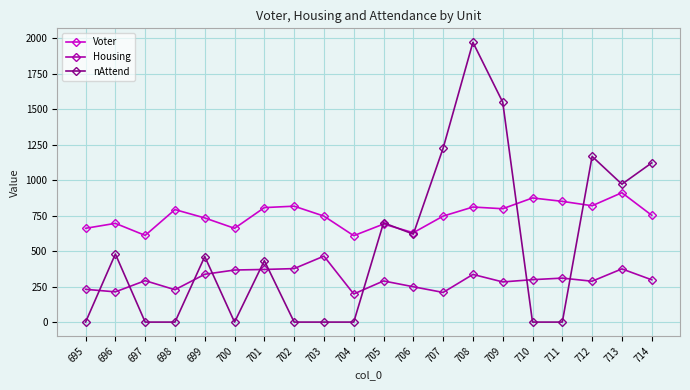

Which series has the largest range (max minus min)?

nAttend